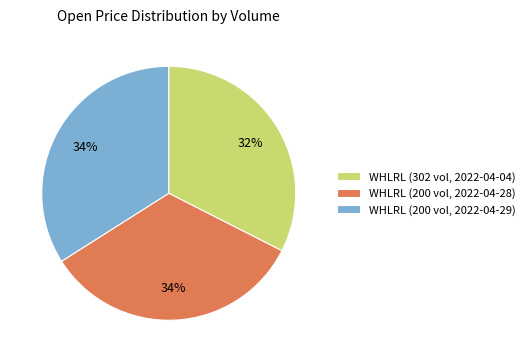

Approximately how many times larger is the value at WHLRL (200 vol, 2022-04-29) compared to WHLRL (200 vol, 2022-04-28)?

1.0